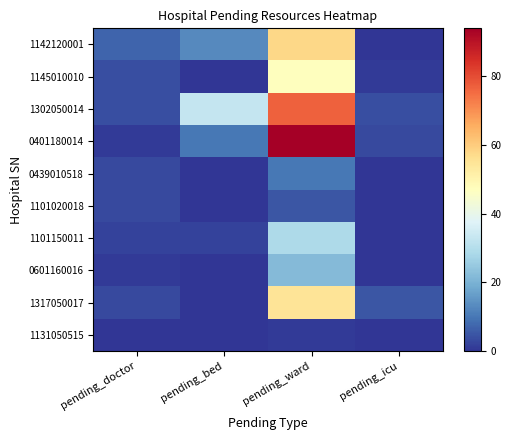

List the series in order of their peak value, lowest first.

1131050515, 1101020018, 0439010518, 0601160016, 1101150011, 1145010010, 1317050017, 1142120001, 1302050014, 0401180014